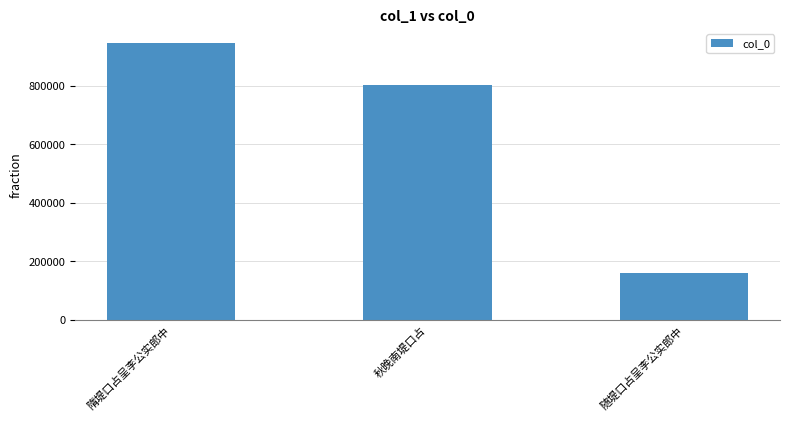

What is the minimum value shown in the chart?

161992